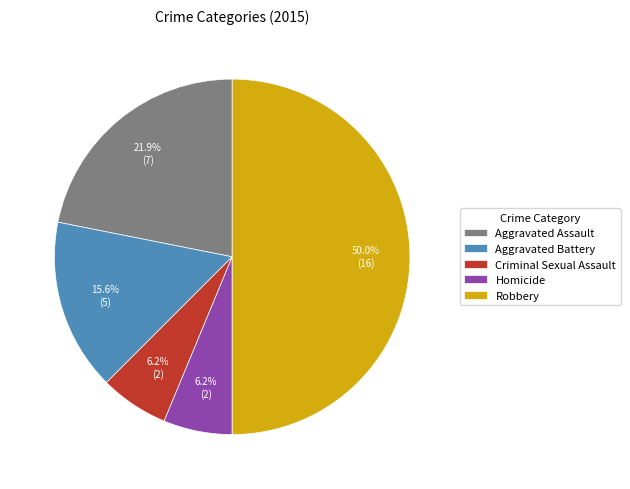

Is it true that Aggravated Battery is 16% of the pie?

True